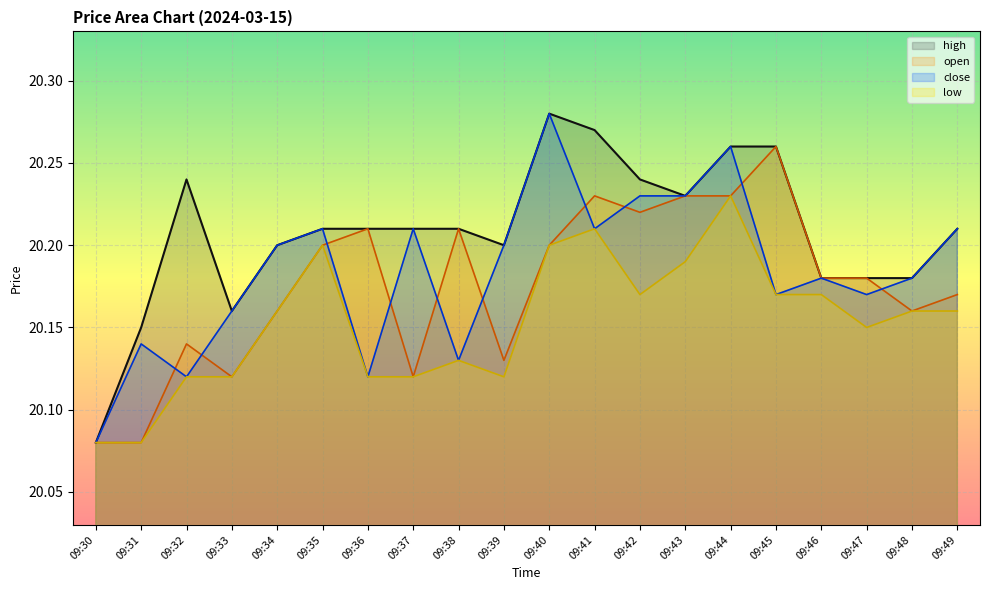

At how many categories does at least one series exceed 20?

20